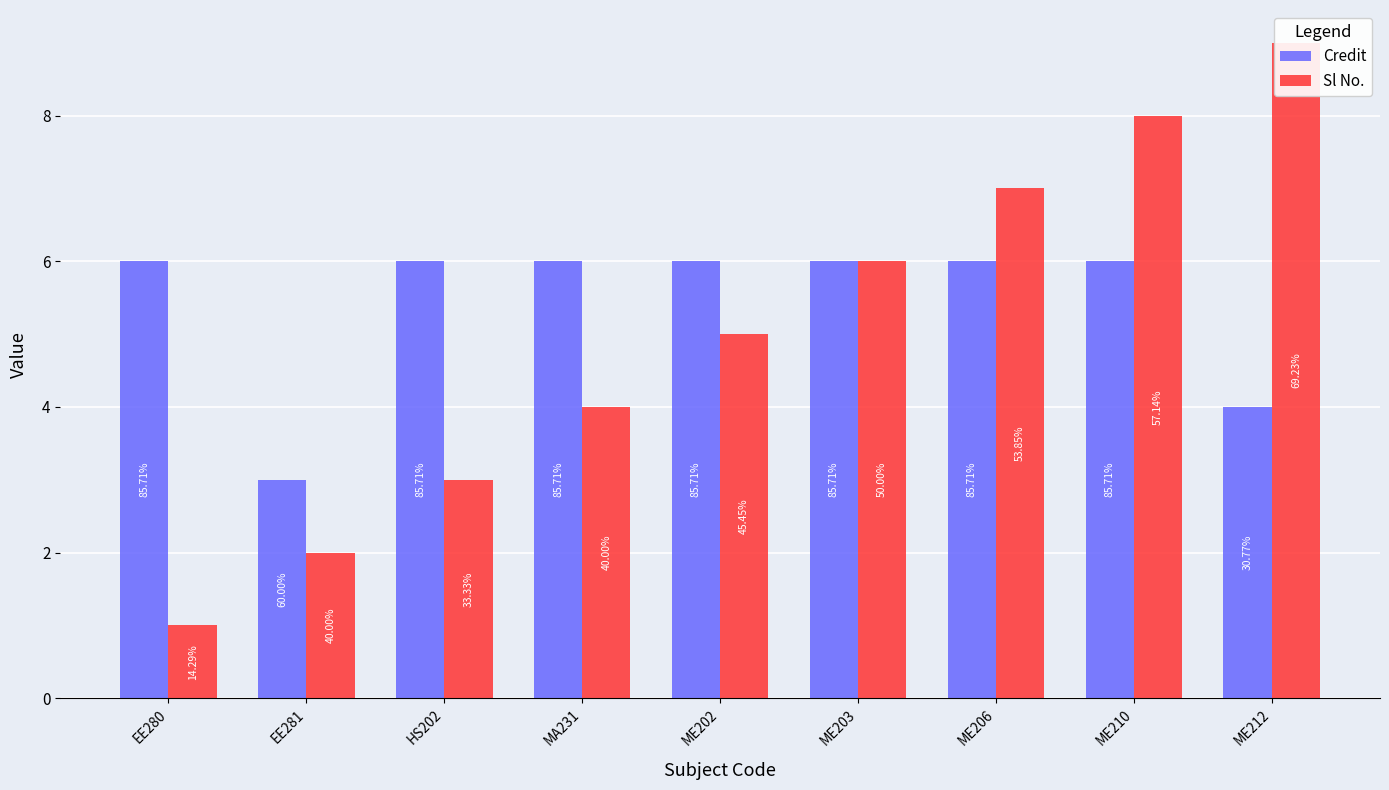

How many Credit values are between 6 and 7?

7